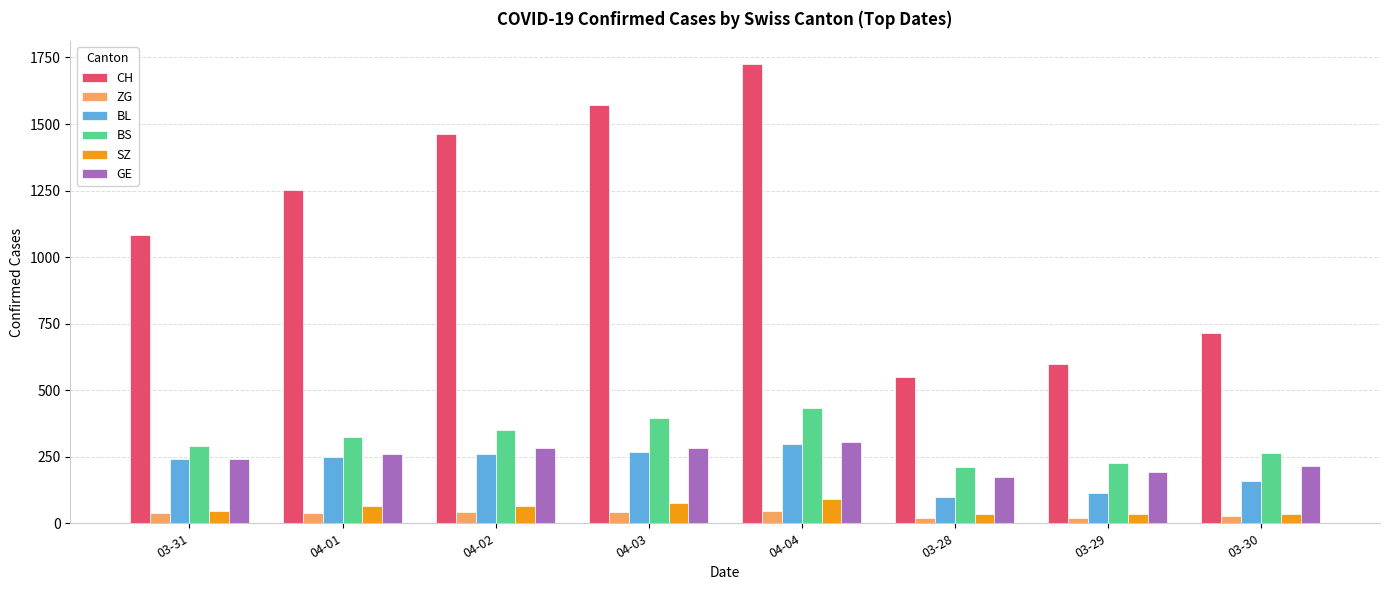

What is the sum of all ZG values?

281